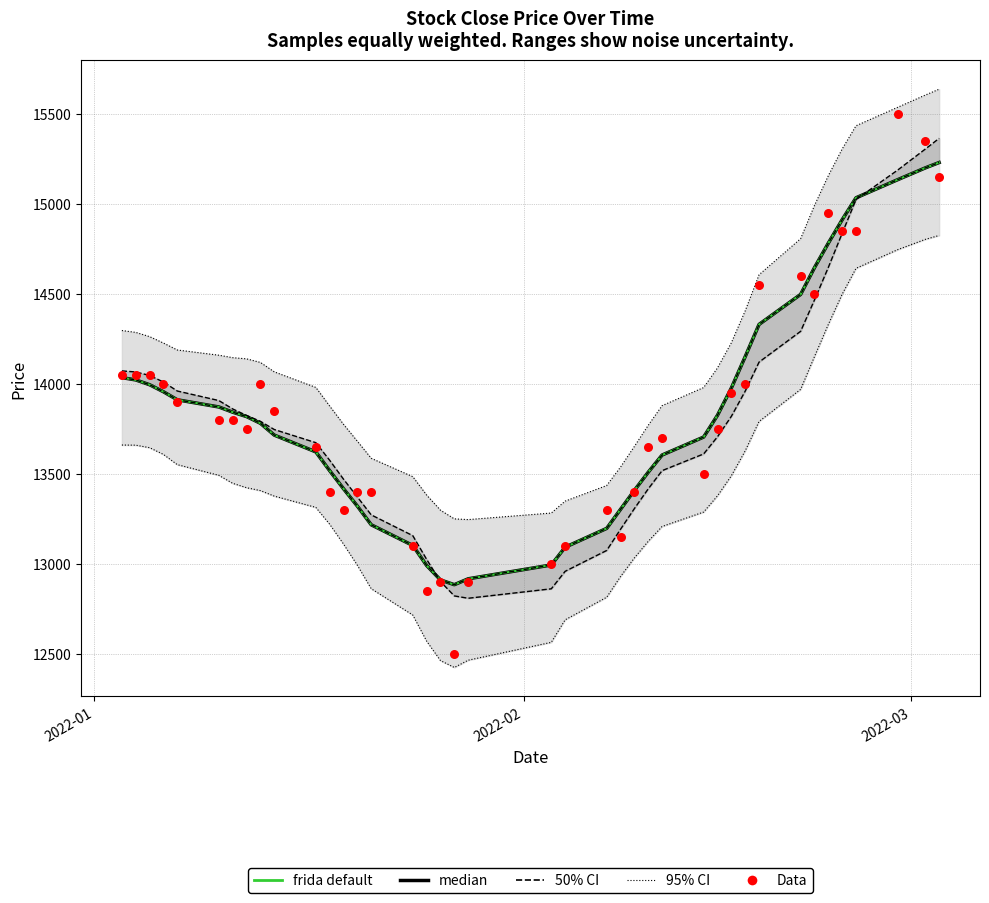

Which series contains the highest Y value?

Data